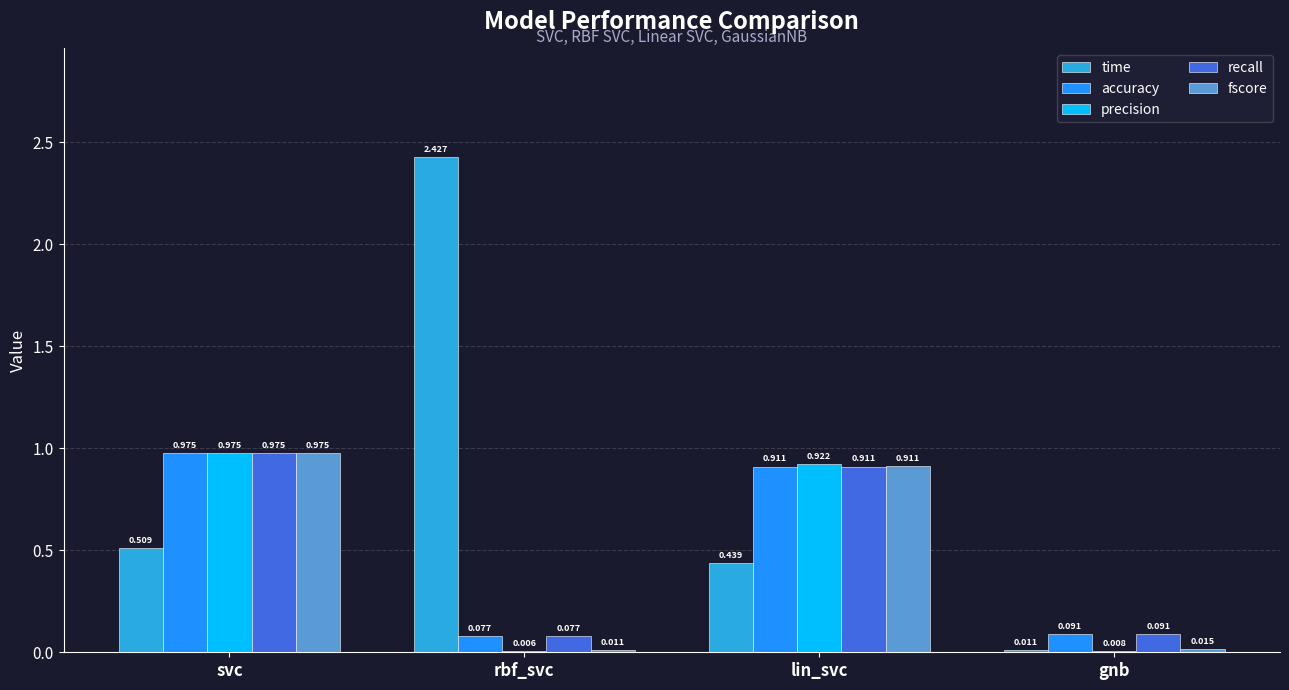

At which category is the sum across all series the highest?

svc